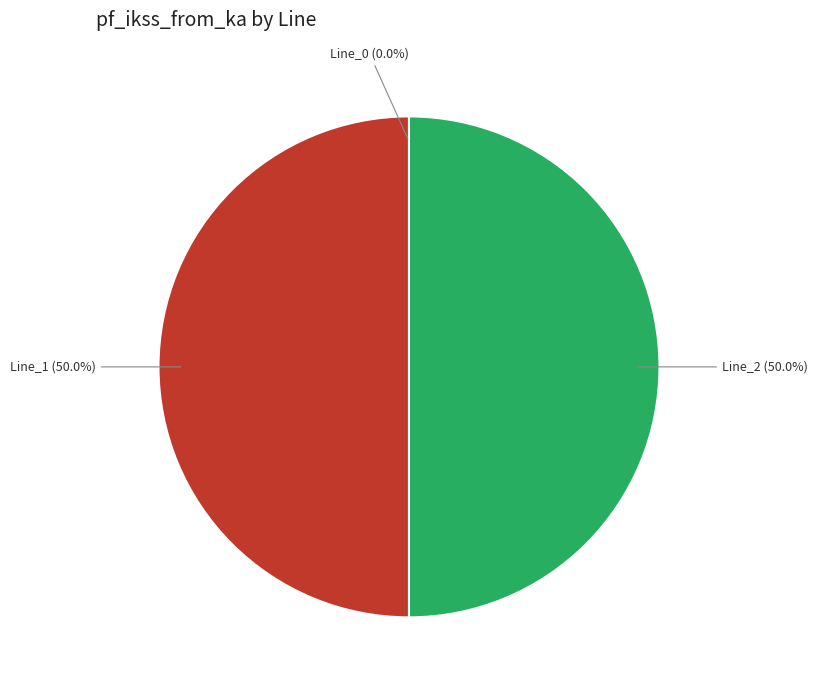

What percentage is NOT represented by Line_2?

50.0%